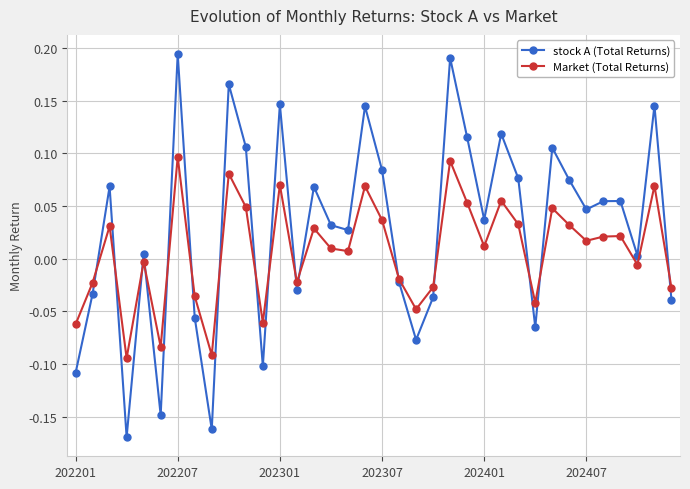

In stock A (Total Returns), how many points are higher than both neighbors (excluding endpoints)?

12